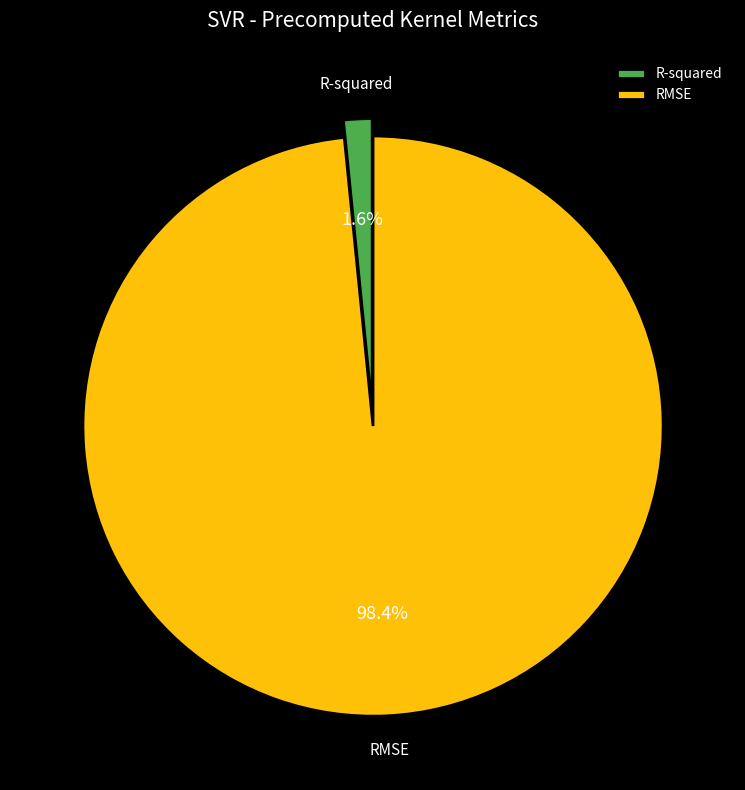

How many slices are in this pie chart?

2